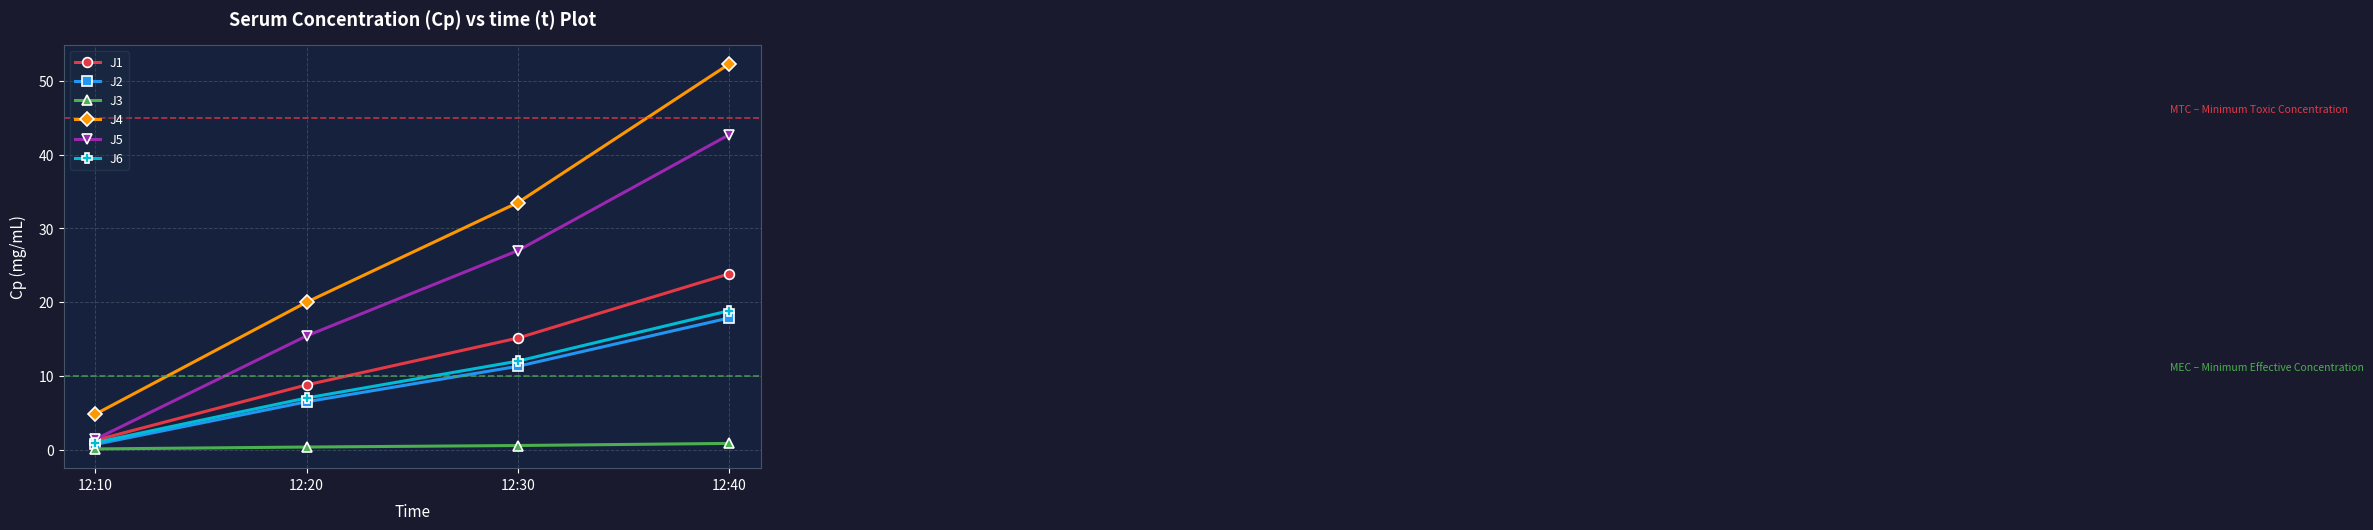

Which series has the largest range (max minus min)?

J4